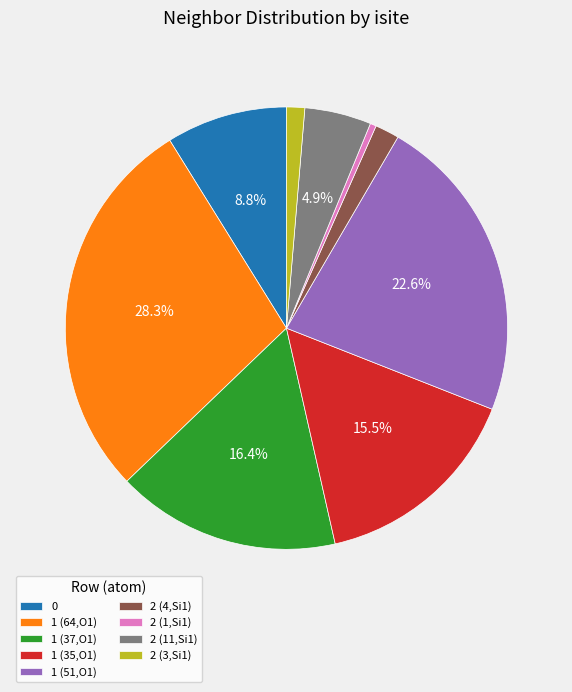

Does 2 (1,Si1) account for over 50% of the chart?

No